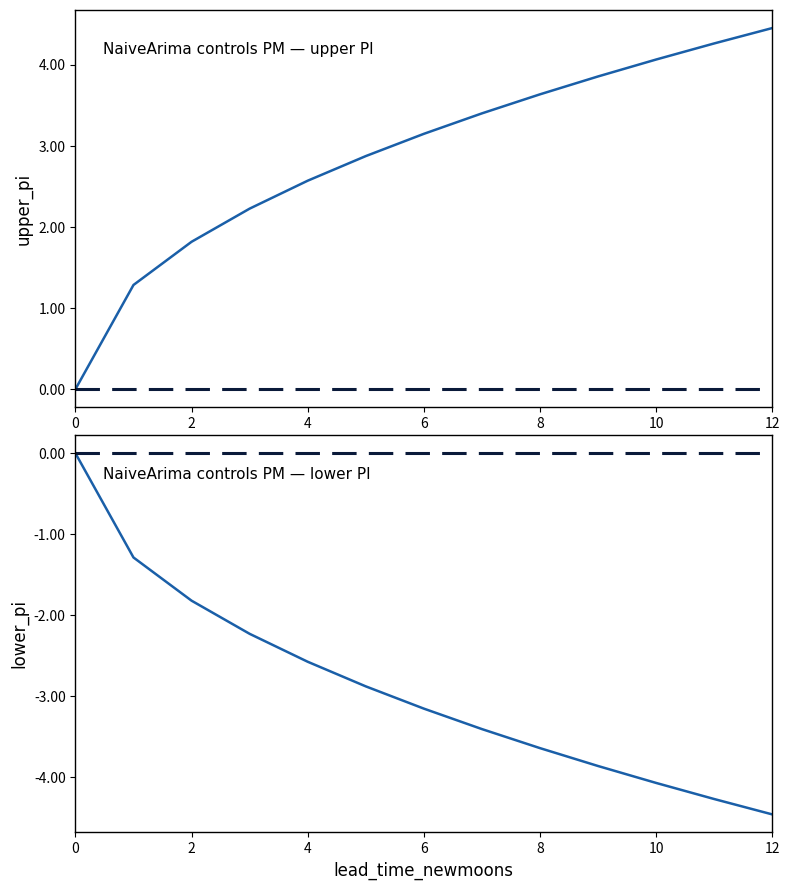

Which category has the highest value across all series?

12